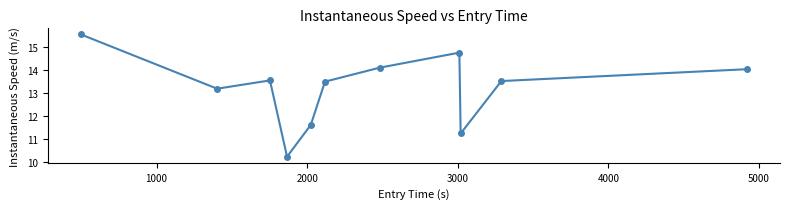

How many data points are above 13?

8